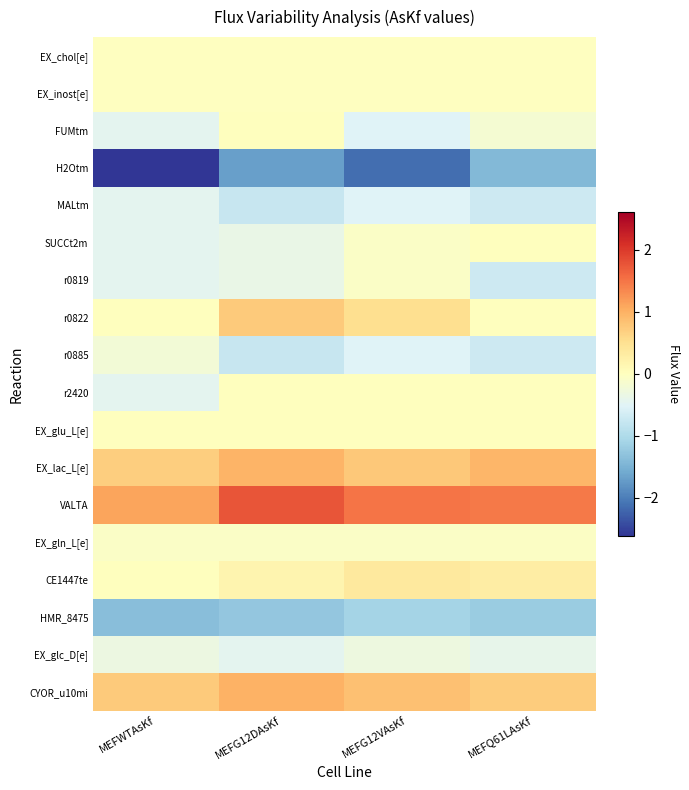

Reading left to right, extract all data points from this chart.

EX_chol[e]: MEFWTAsKf=-0.0	MEFG12DAsKf=-0.0	MEFG12VAsKf=-0.0	MEFQ61LAsKf=-0.0
EX_inost[e]: MEFWTAsKf=-0.0	MEFG12DAsKf=-0.0	MEFG12VAsKf=-0.0	MEFQ61LAsKf=-0.0
FUMtm: MEFWTAsKf=-0.4	MEFG12DAsKf=0.0	MEFG12VAsKf=-0.5	MEFQ61LAsKf=-0.2
H2Otm: MEFWTAsKf=-2.6	MEFG12DAsKf=-1.7	MEFG12VAsKf=-2.1	MEFQ61LAsKf=-1.4
MALtm: MEFWTAsKf=-0.4	MEFG12DAsKf=-0.8	MEFG12VAsKf=-0.5	MEFQ61LAsKf=-0.7
SUCCt2m: MEFWTAsKf=-0.4	MEFG12DAsKf=-0.4	MEFG12VAsKf=-0.1	MEFQ61LAsKf=0.0
r0819: MEFWTAsKf=-0.4	MEFG12DAsKf=-0.4	MEFG12VAsKf=-0.1	MEFQ61LAsKf=-0.7
r0822: MEFWTAsKf=0.0	MEFG12DAsKf=0.8	MEFG12VAsKf=0.5	MEFQ61LAsKf=0.0
r0885: MEFWTAsKf=-0.2	MEFG12DAsKf=-0.8	MEFG12VAsKf=-0.5	MEFQ61LAsKf=-0.7
r2420: MEFWTAsKf=-0.4	MEFG12DAsKf=0.0	MEFG12VAsKf=0.0	MEFQ61LAsKf=0.0
EX_glu_L[e]: MEFWTAsKf=0.0	MEFG12DAsKf=0.0	MEFG12VAsKf=0.0	MEFQ61LAsKf=0.0
EX_lac_L[e]: MEFWTAsKf=0.7	MEFG12DAsKf=1.0	MEFG12VAsKf=0.8	MEFQ61LAsKf=1.0
VALTA: MEFWTAsKf=1.1	MEFG12DAsKf=1.8	MEFG12VAsKf=1.5	MEFQ61LAsKf=1.5
EX_gln_L[e]: MEFWTAsKf=-0.1	MEFG12DAsKf=-0.1	MEFG12VAsKf=-0.1	MEFQ61LAsKf=-0.1
CE1447te: MEFWTAsKf=0.0	MEFG12DAsKf=0.2	MEFG12VAsKf=0.4	MEFQ61LAsKf=0.3
HMR_8475: MEFWTAsKf=-1.4	MEFG12DAsKf=-1.3	MEFG12VAsKf=-1.1	MEFQ61LAsKf=-1.2
EX_glc_D[e]: MEFWTAsKf=-0.3	MEFG12DAsKf=-0.4	MEFG12VAsKf=-0.3	MEFQ61LAsKf=-0.4
CYOR_u10mi: MEFWTAsKf=0.7	MEFG12DAsKf=1.0	MEFG12VAsKf=0.8	MEFQ61LAsKf=0.7